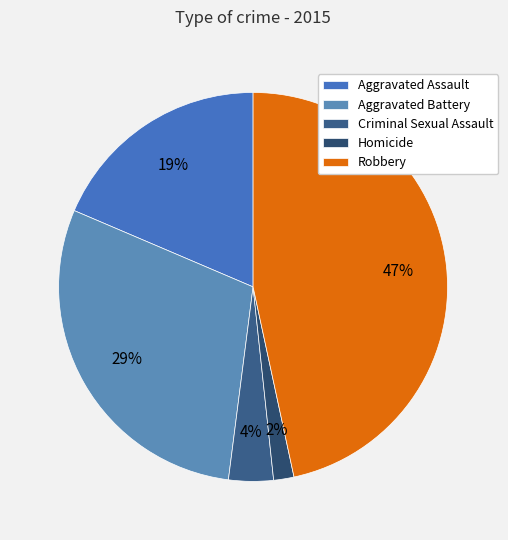

Count the number of slices in the pie.

5